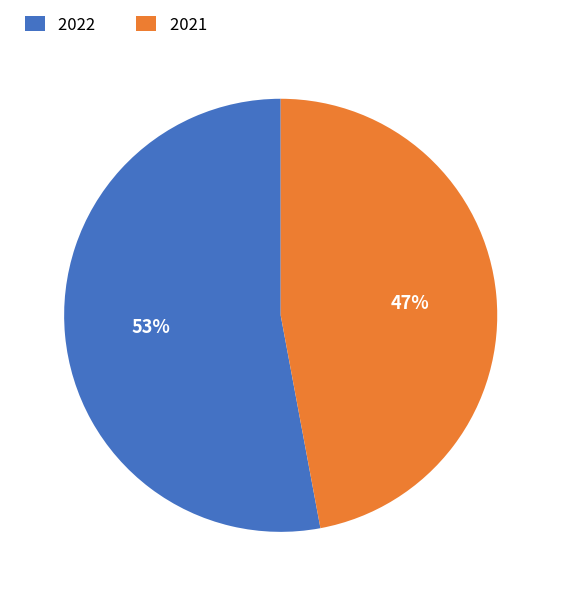

Count the number of slices in the pie.

2